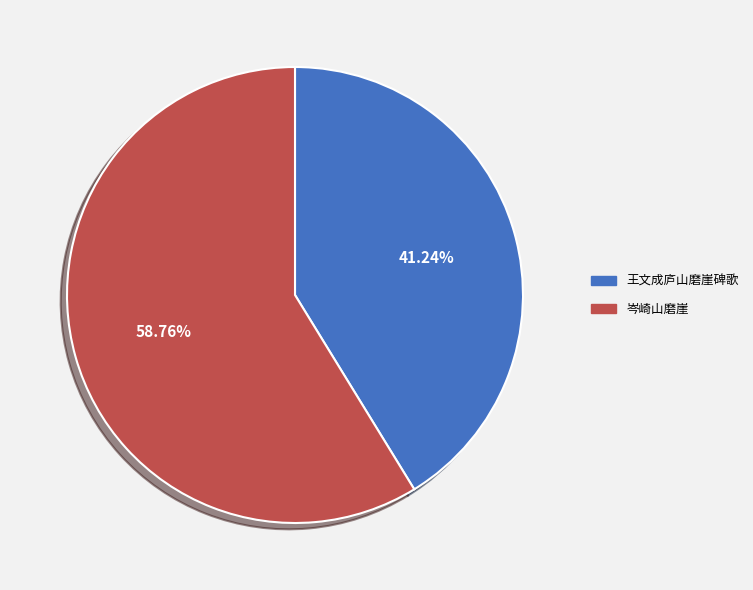

Which slice represents more than half of the pie?

岑崎山磨崖